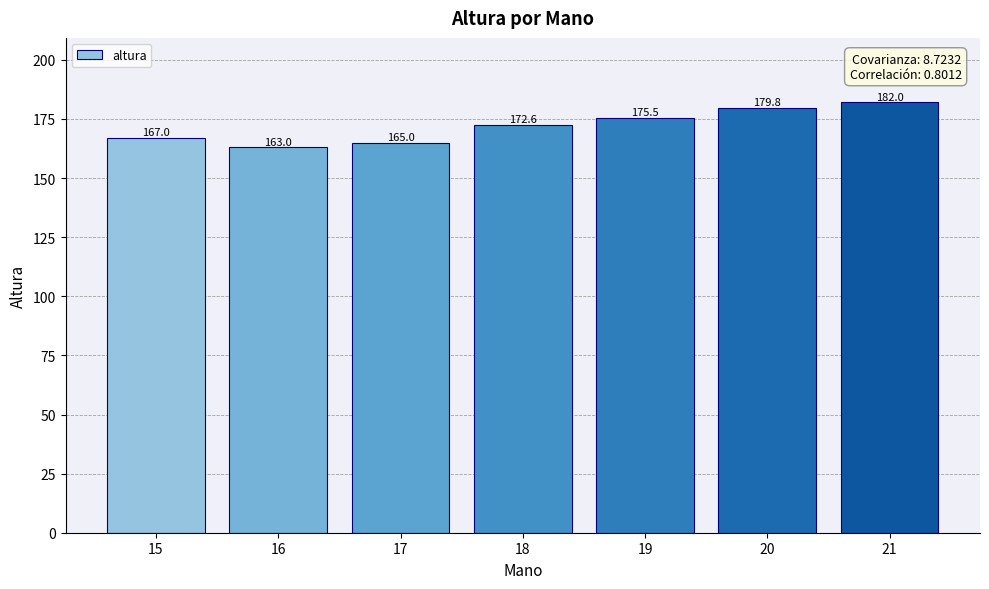

What is the sum of the values at 15 and 19?

342.5